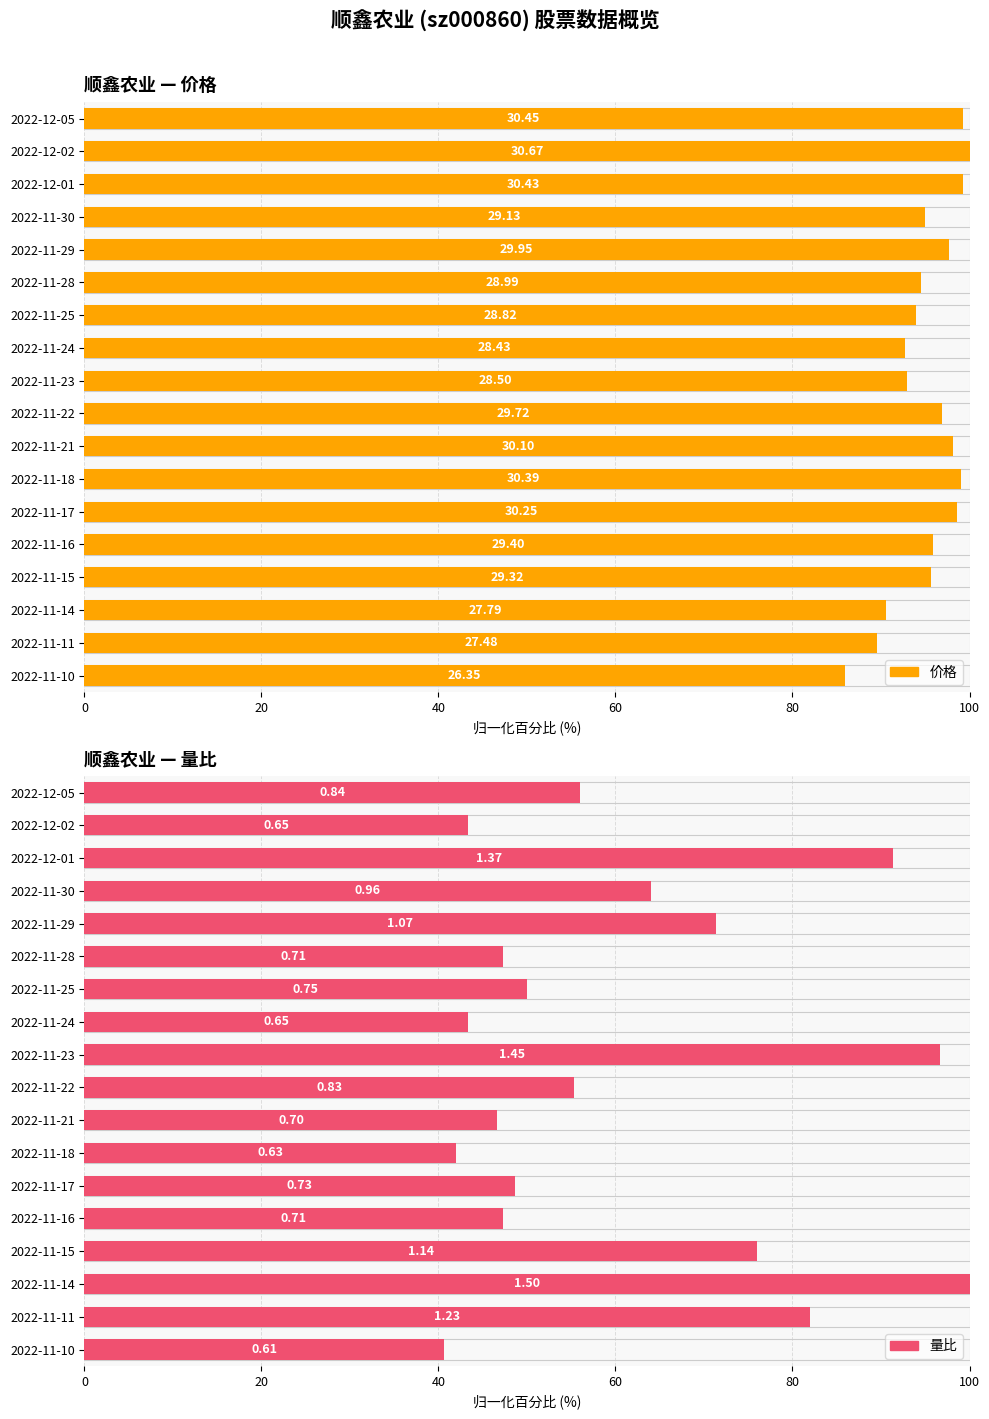

Does the chart contain any negative values?

No